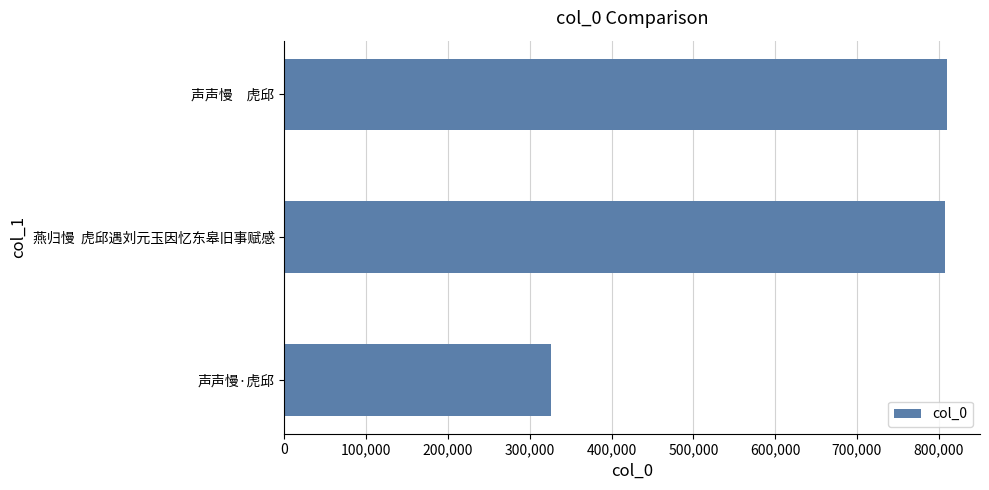

True or false: the data shows 294314 at 燕归慢  虎邱遇刘元玉因忆东皋旧事赋感.

False